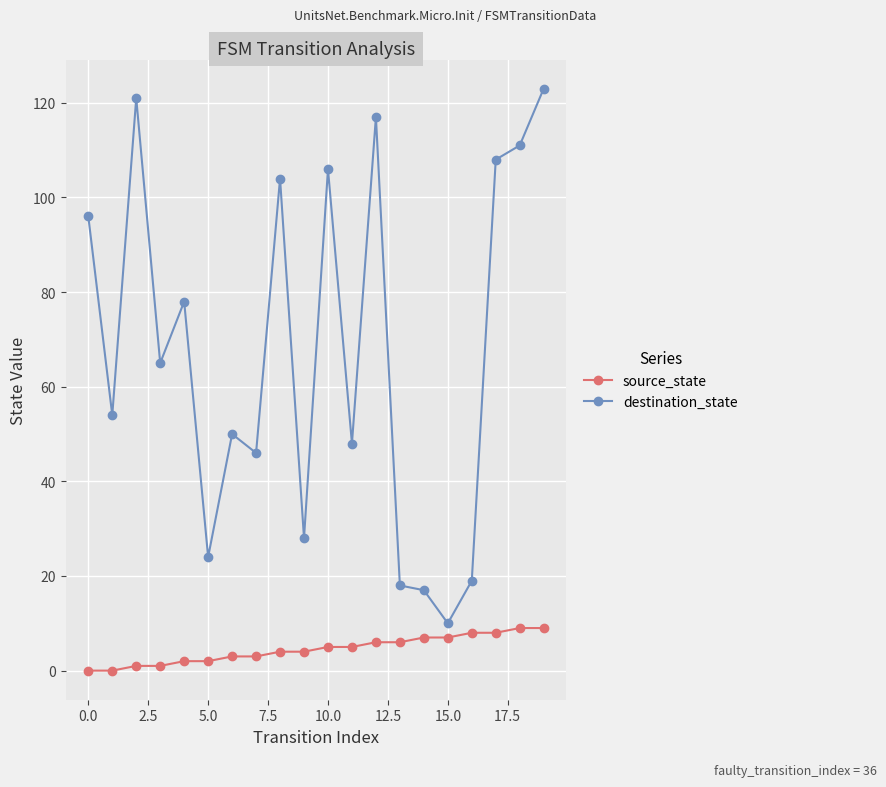

How many series are shown in this chart?

2